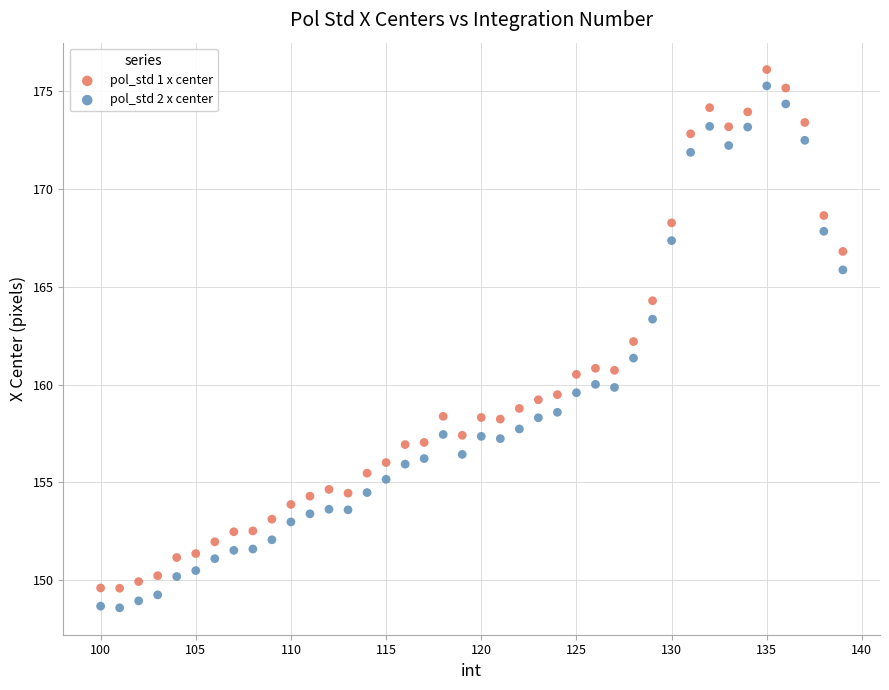

Across all data points, what is the range of Y values (max minus min)?

27.5